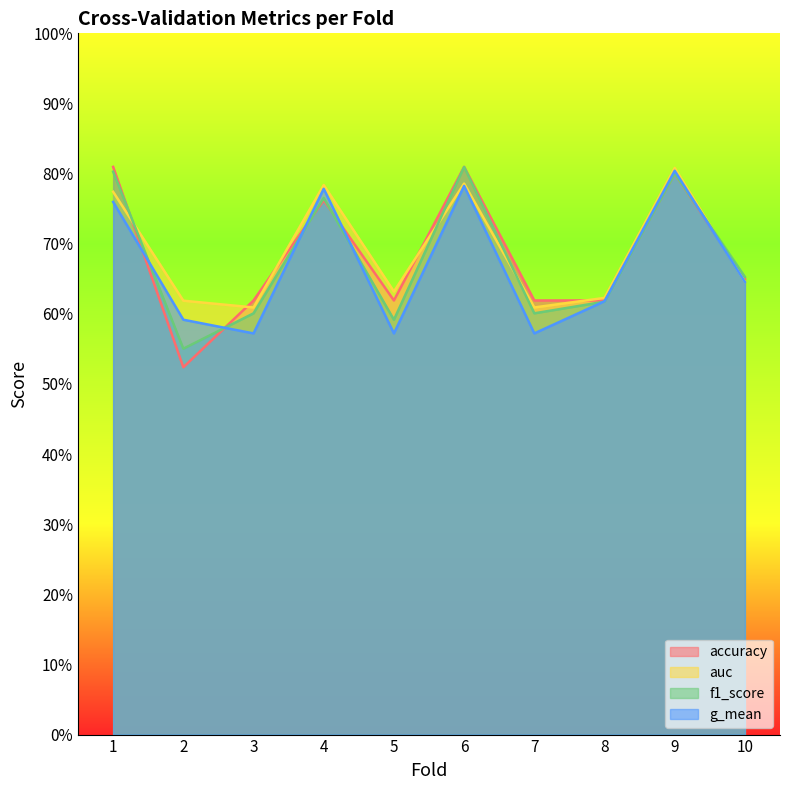

What is the value of the auc point at the 5th from the left?

0.6